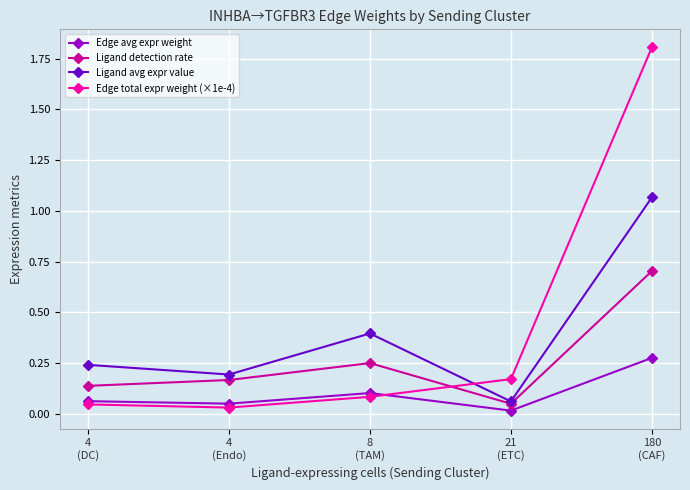

True or false: Edge avg expr weight and Ligand avg expr value cross at least once.

False